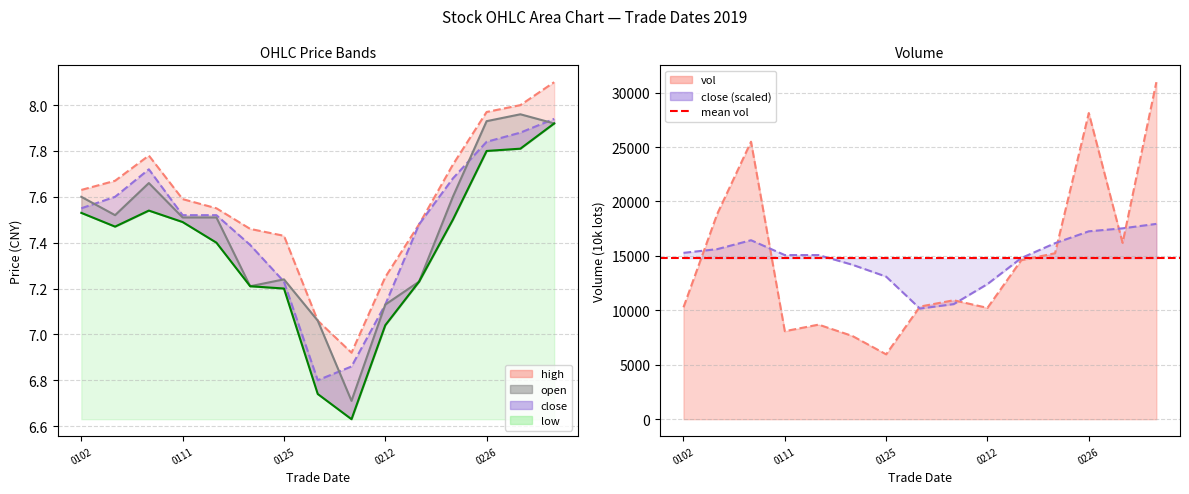

How many data points in low are less than 7?

2